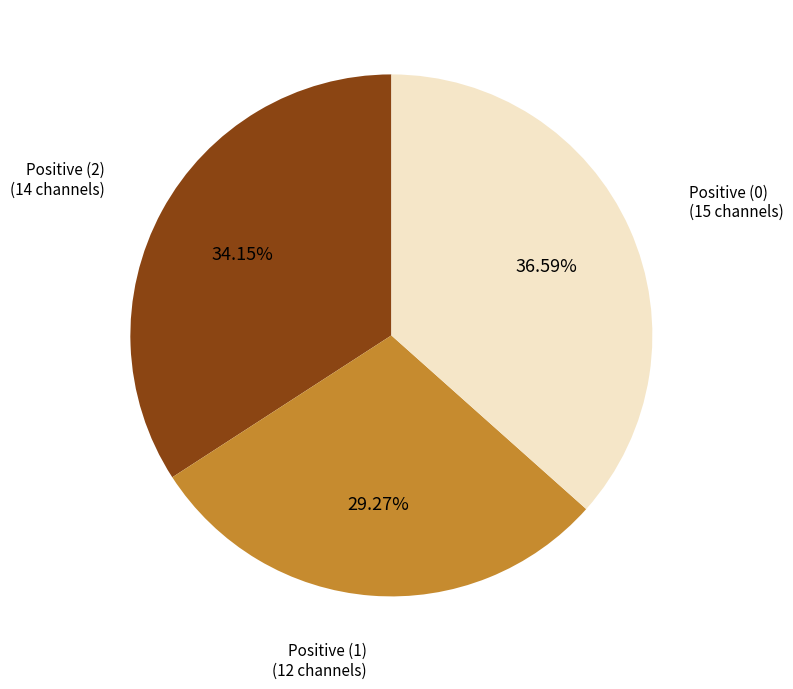

Rank the categories by value from lowest to highest.

Positive (1), Positive (2), Positive (0)